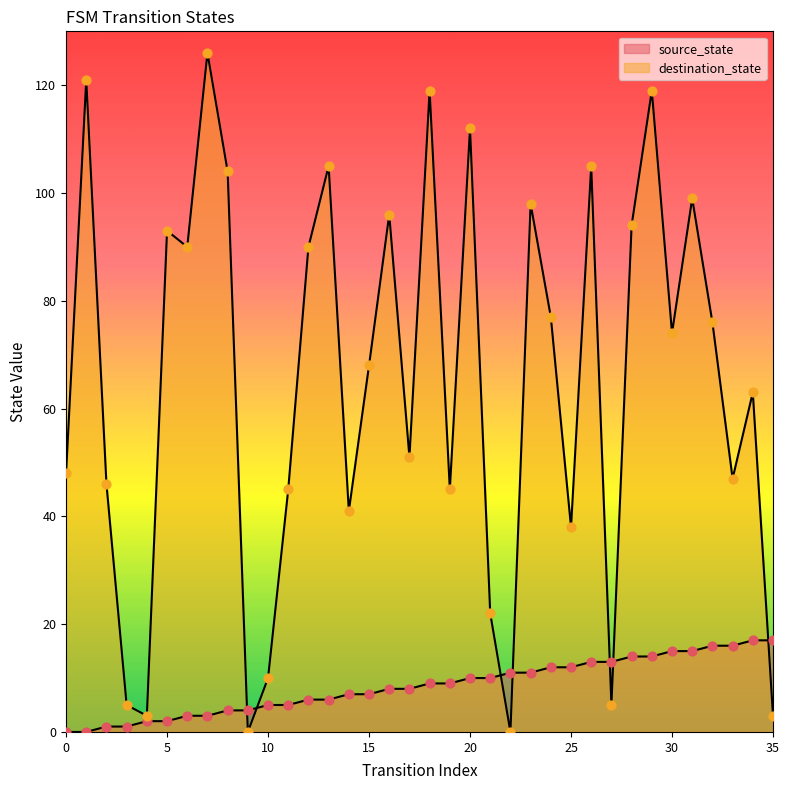

What are all the series names shown in the legend?

source_state, destination_state